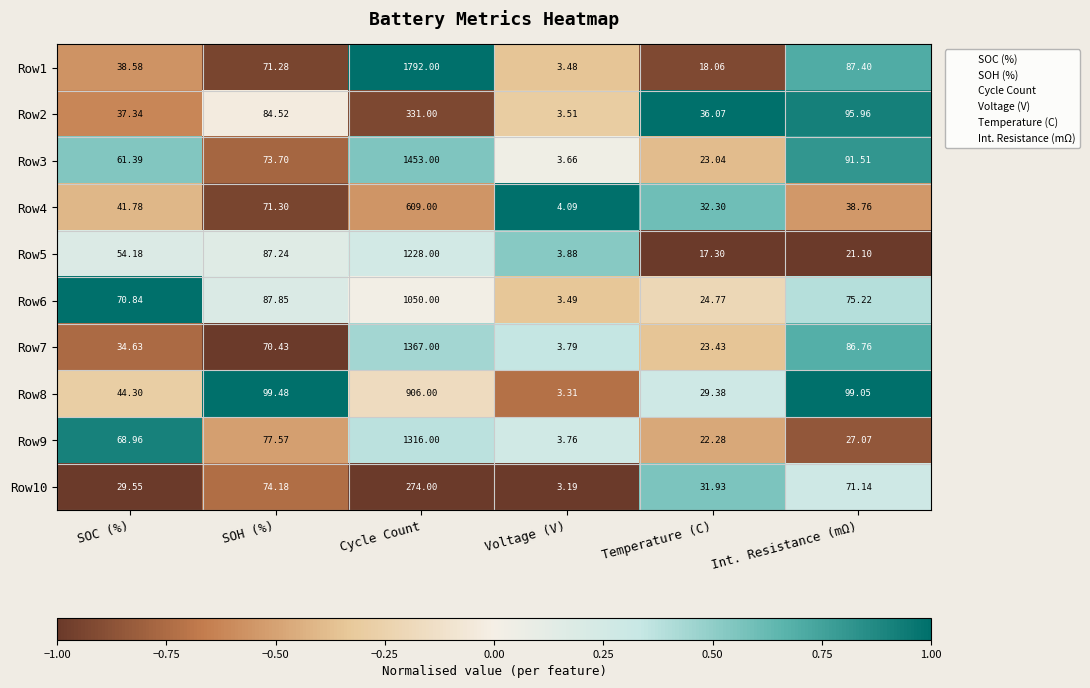

Rank the series at Int. Resistance (mΩ) from highest to lowest value.

Row8, Row2, Row3, Row1, Row7, Row6, Row10, Row4, Row9, Row5